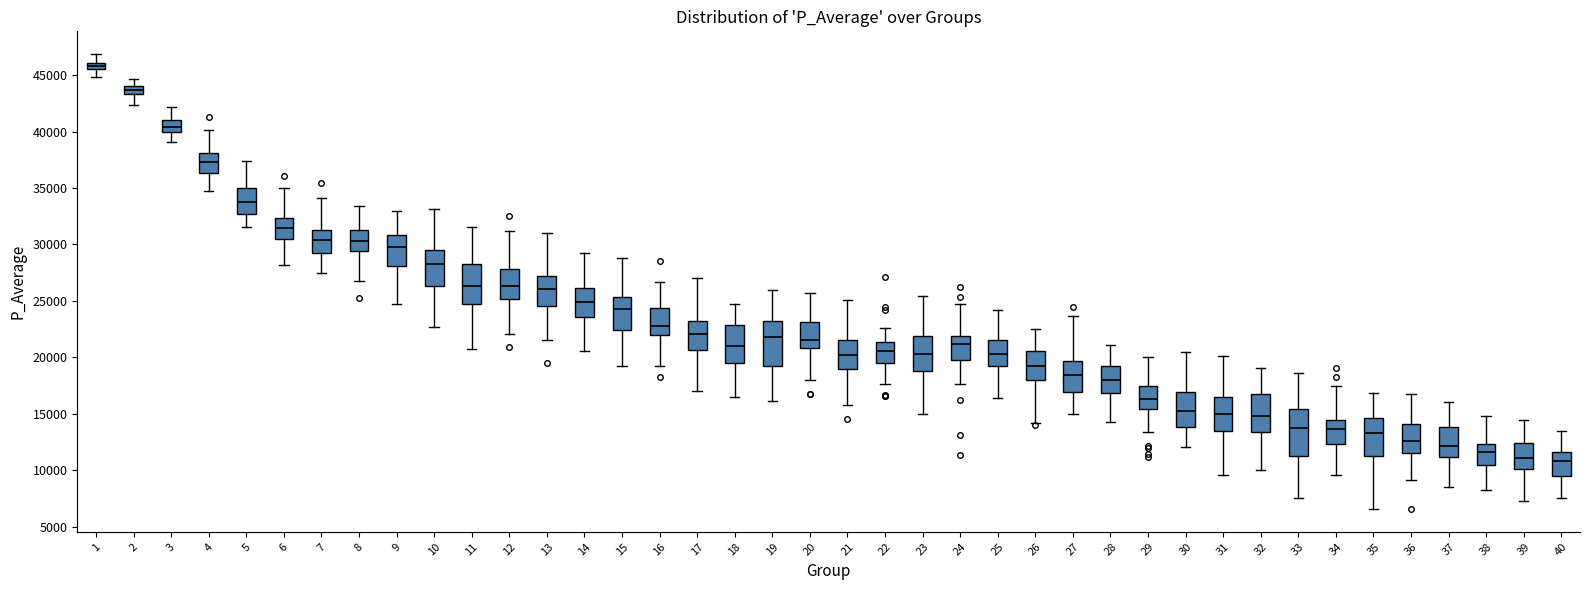

Where does the lower whisker of the box at x = 31 end on the y-axis? The values are not printed on the chart, so give them approximately, as read against the axis.

9500